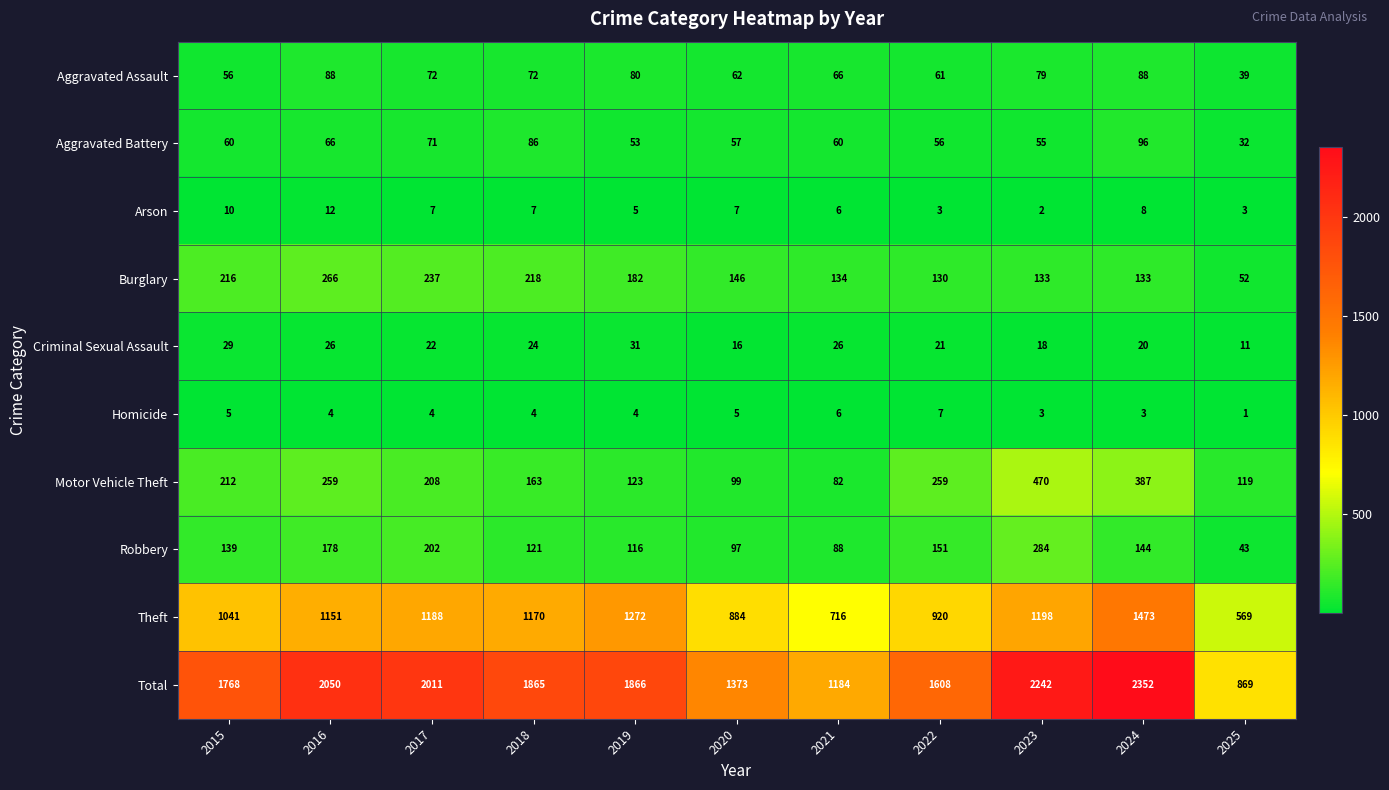

What is the maximum value shown in the chart?

2352